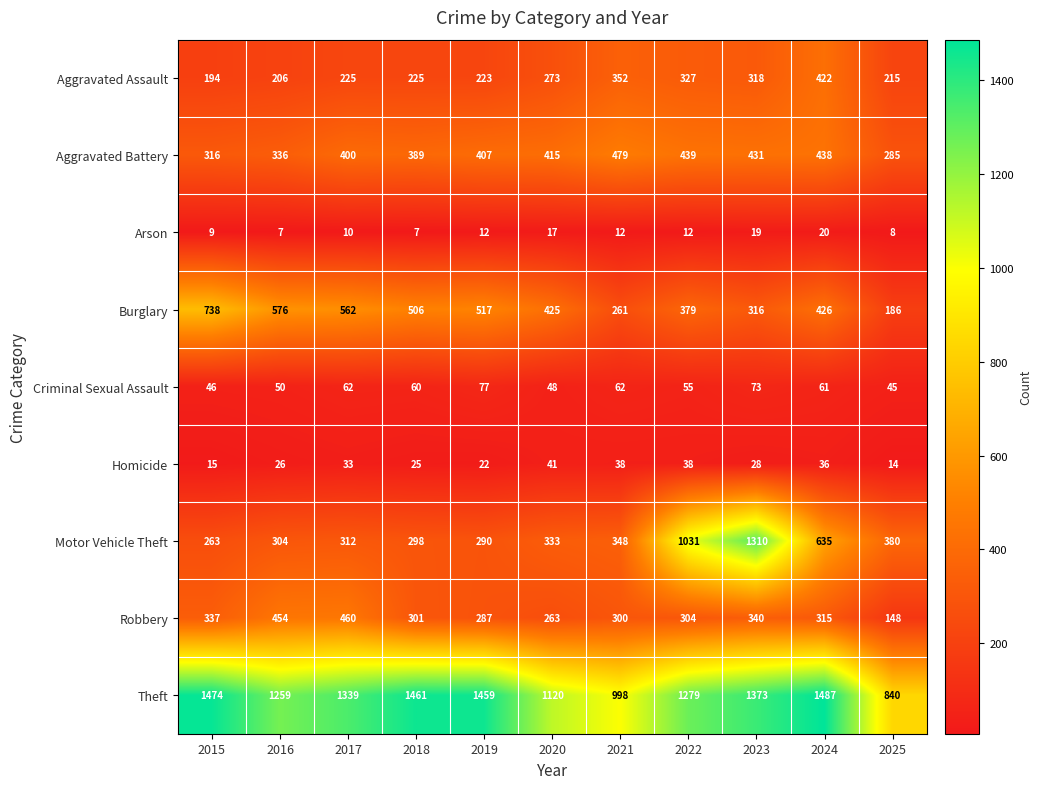

List the series in order of their peak value, highest first.

Theft, Motor Vehicle Theft, Burglary, Aggravated Battery, Robbery, Aggravated Assault, Criminal Sexual Assault, Homicide, Arson